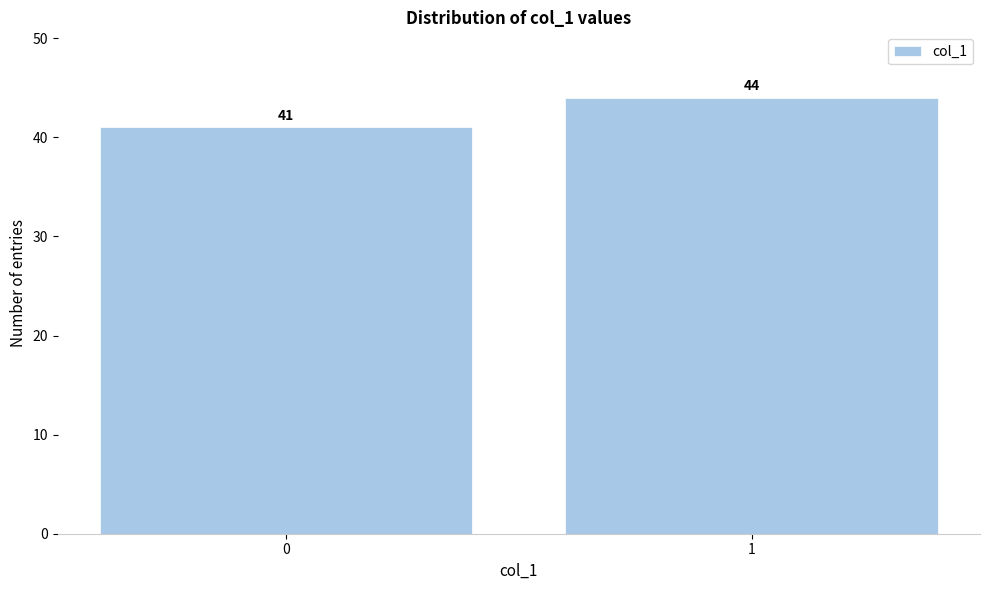

Reading left to right, list all the values displayed in this chart.

0=41	1=44